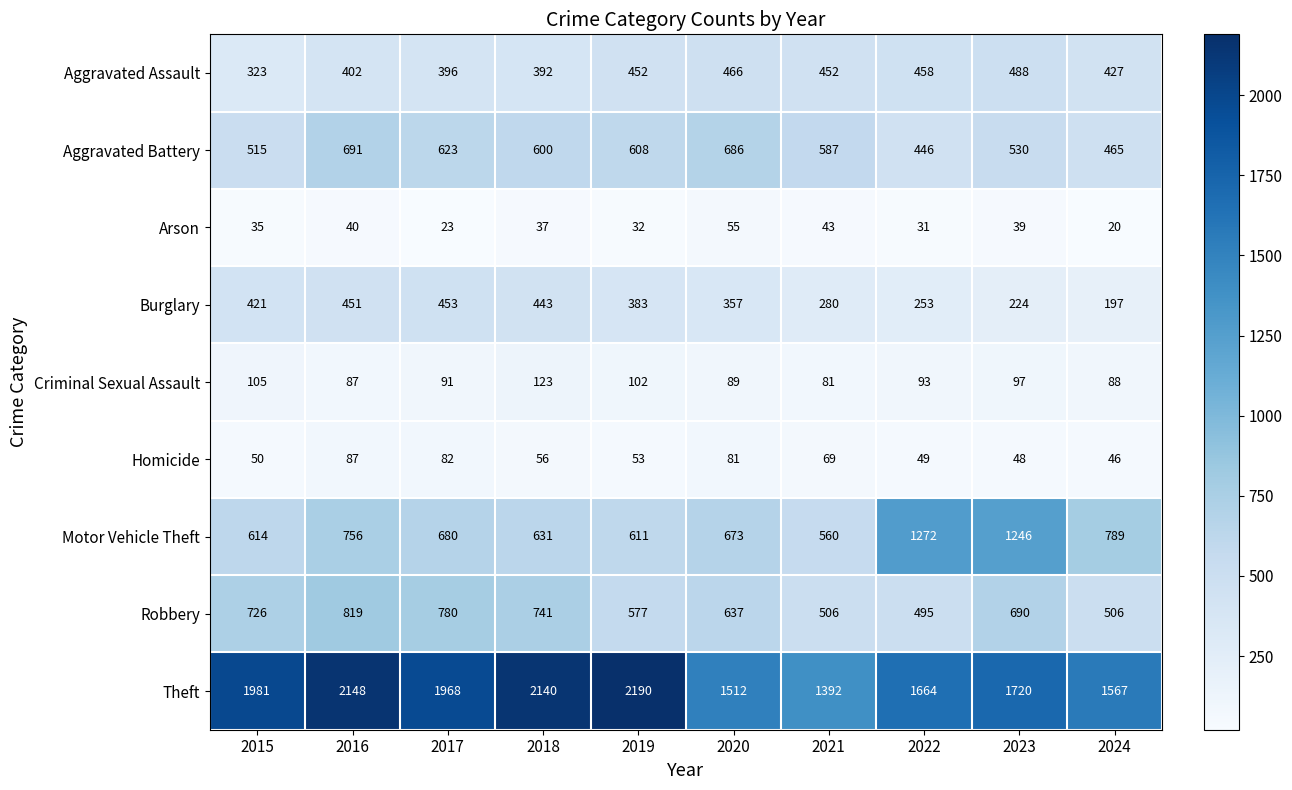

What is the average value of the Aggravated Battery series?

575